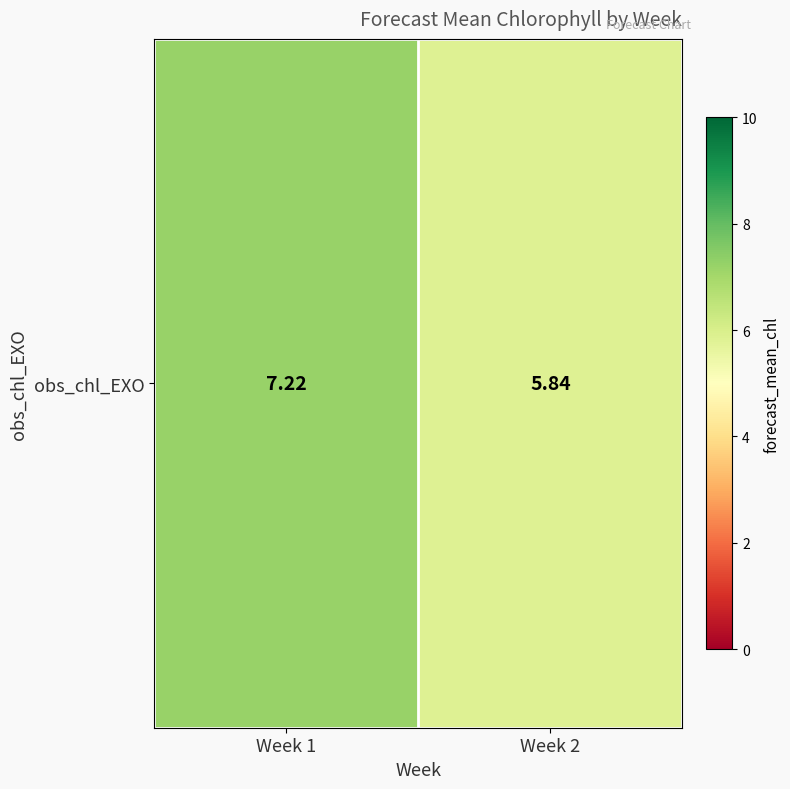

Reading right to left, transcribe all the data shown in this chart.

5.8	7.2